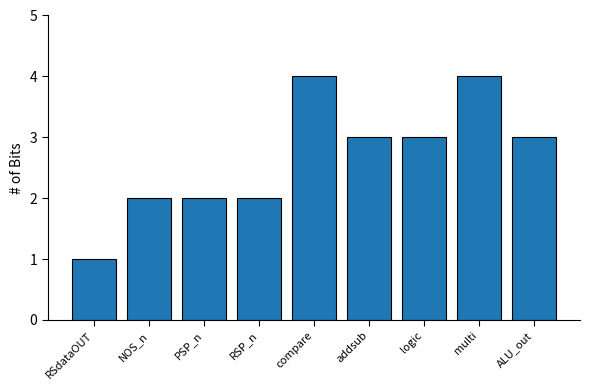

What is the value of the 4th bar from the left?

2